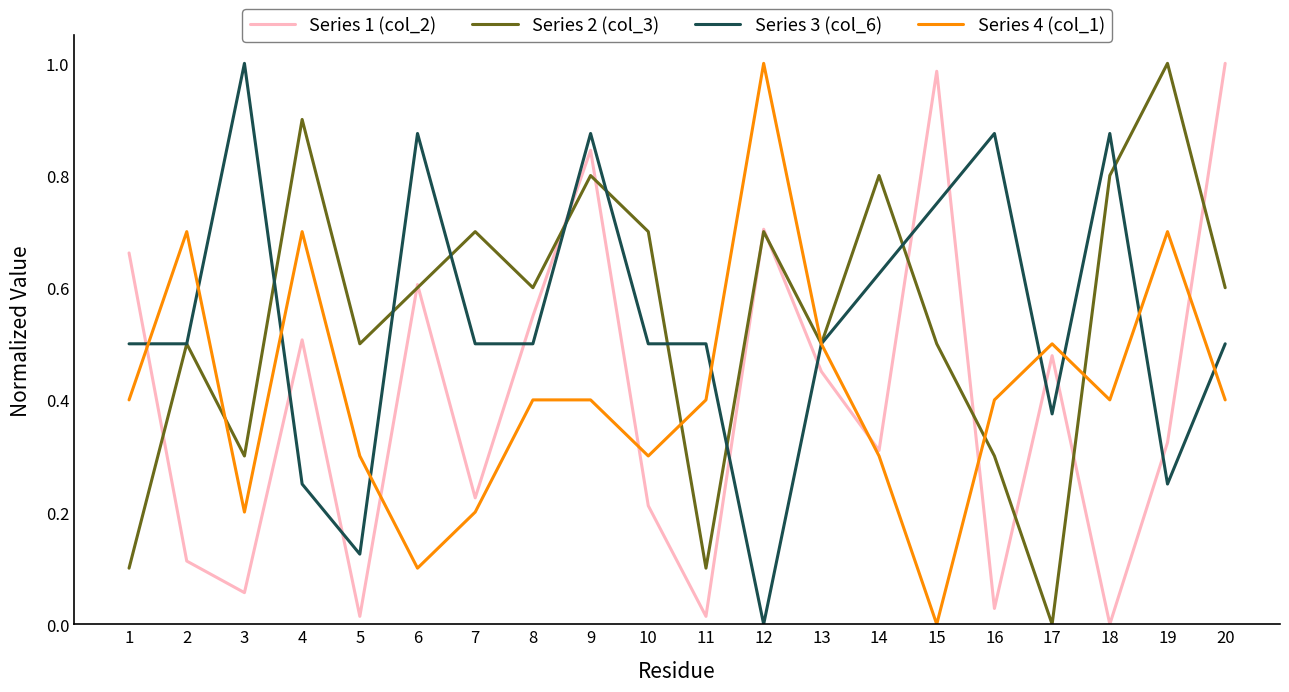

Is it true that Series 1 (col_2) equals 1.0 at 15?

True